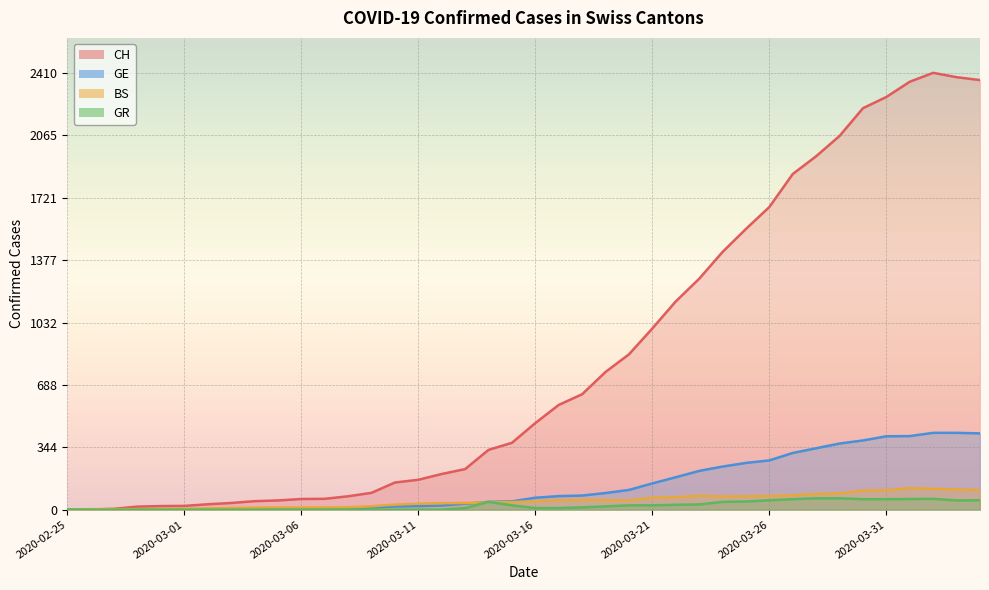

What is the spread (max minus min) of values at 2020-03-28?

1887